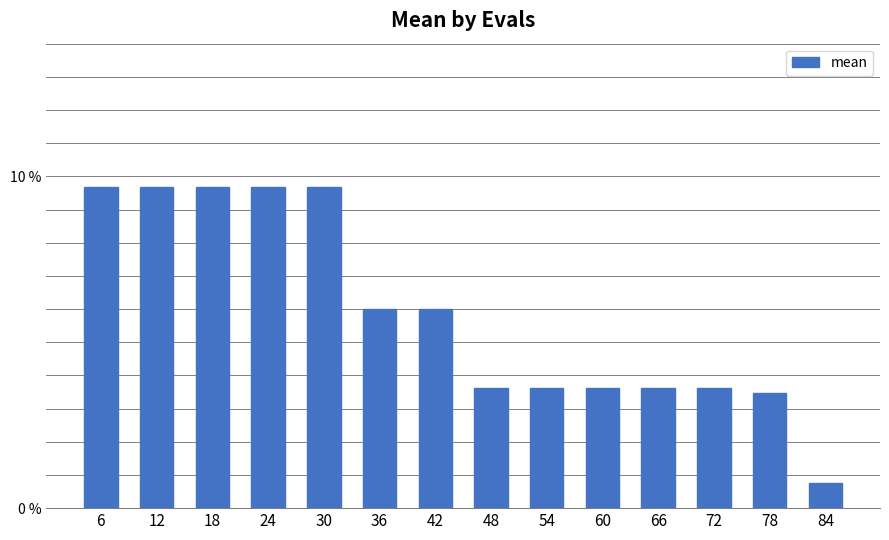

Which label corresponds to the smallest value in the chart?

84